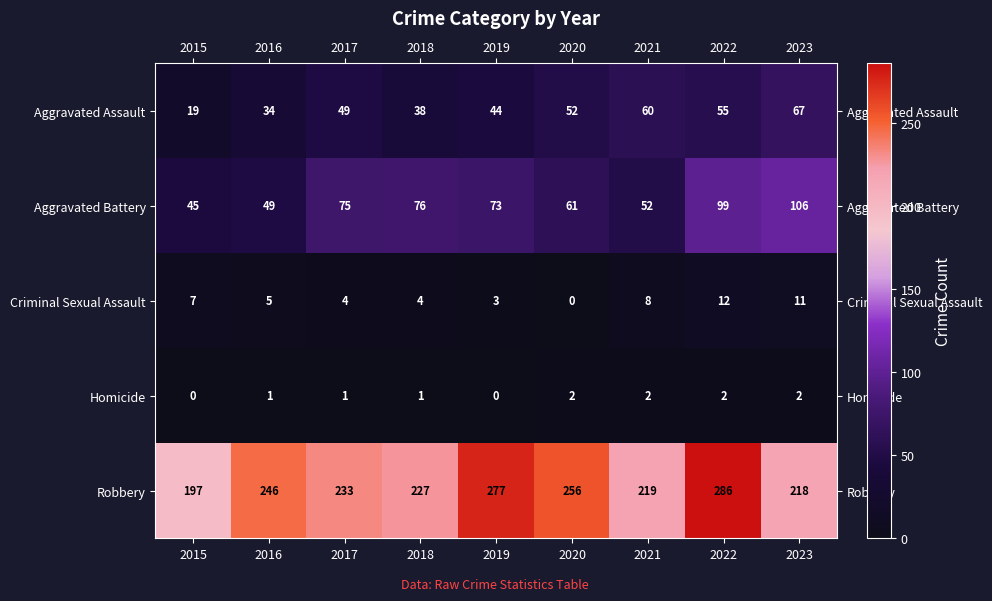

Which series changed the most between 2015 and 2023?

Aggravated Battery